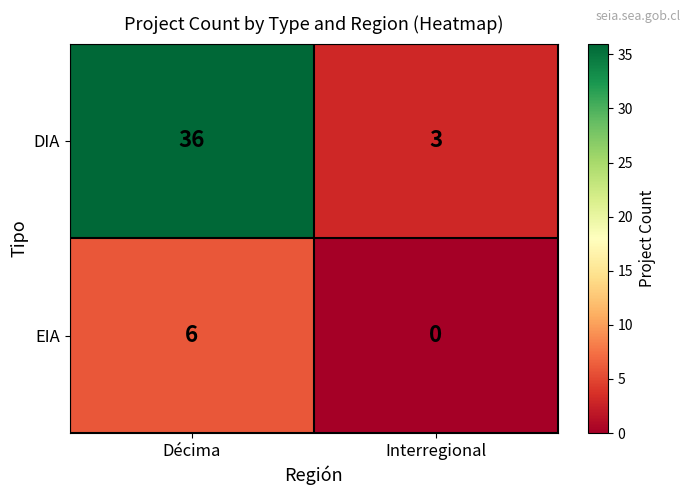

What is the difference between the highest and lowest values at Interregional?

3